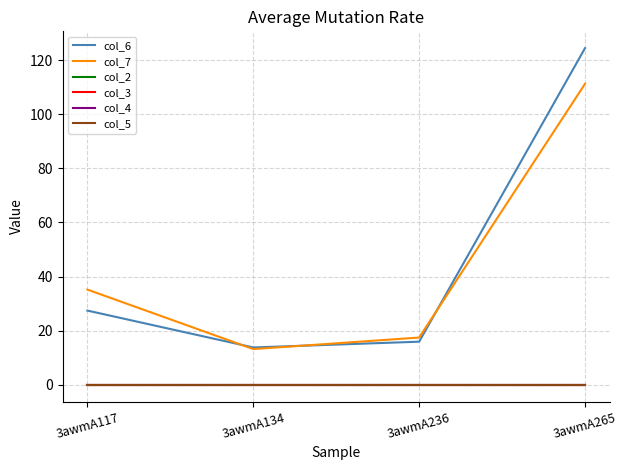

Is this an area chart (filled region under the line)?

No